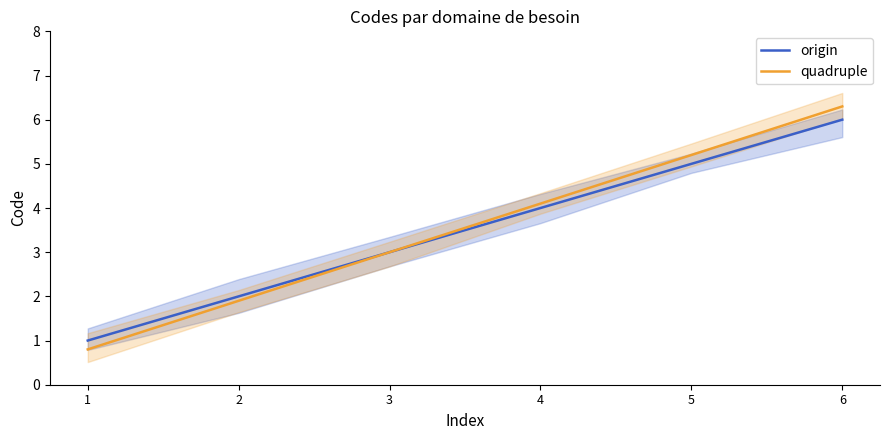

How many origin values are between 2 and 5?

4